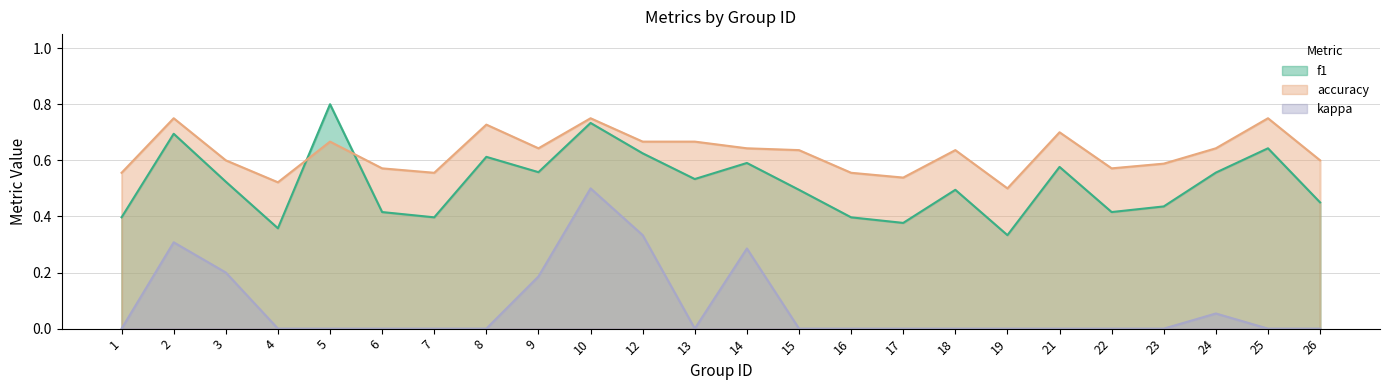

What is the value of the kappa point at the 9th from the left?

0.2